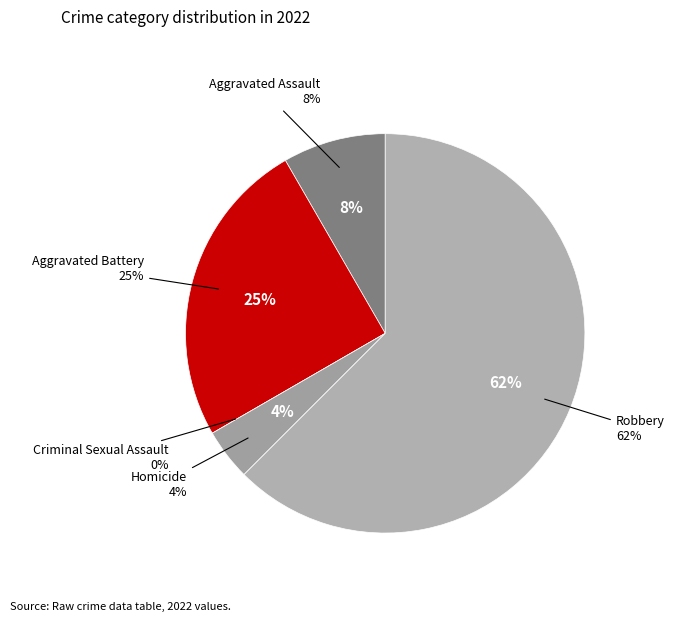

What is the ratio of the value at Aggravated Battery to the value at Aggravated Assault?

3.0